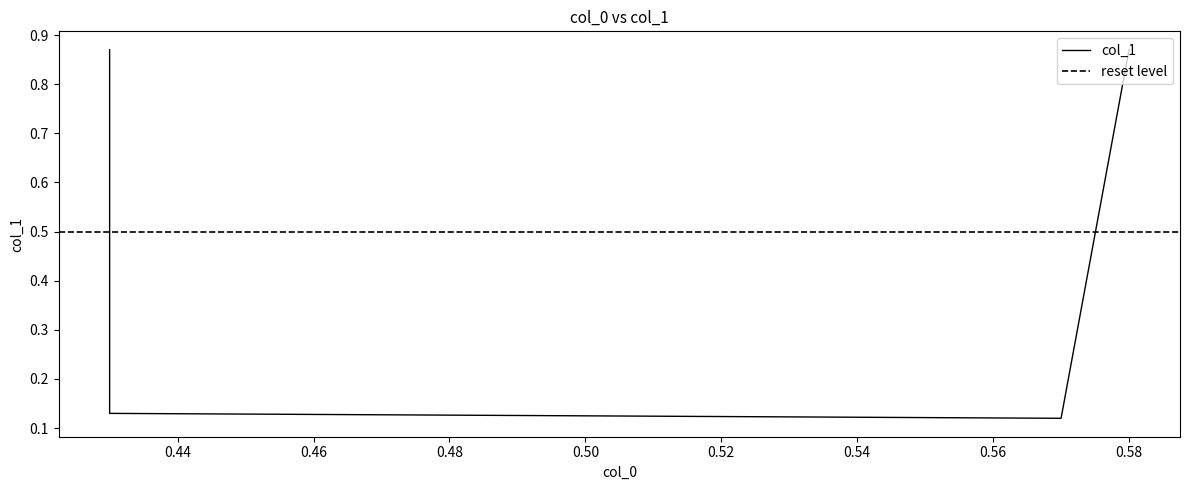

Which label corresponds to the smallest value in the chart?

0.57